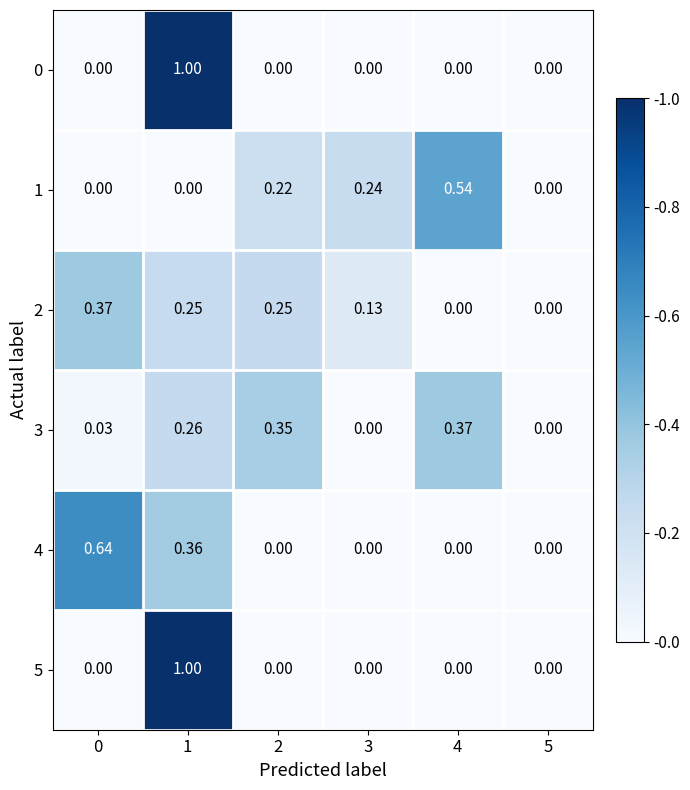

Is the value of 2 at 5 greater than the value of 3 at 2?

No